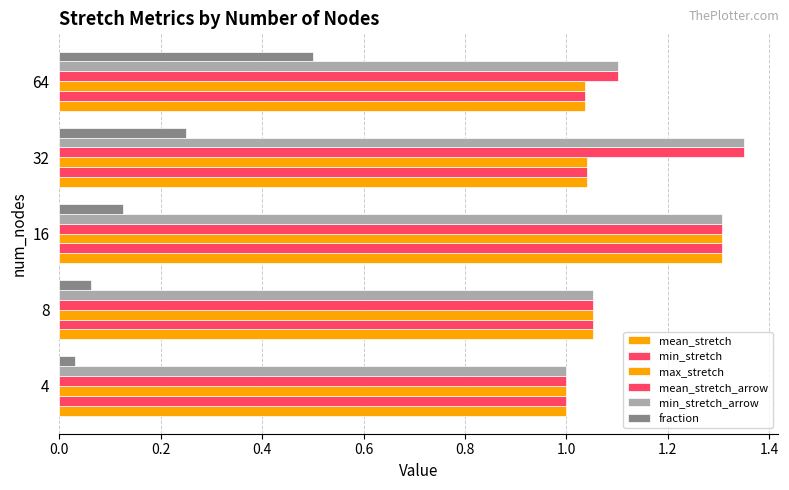

How many categories are shown in the chart?

5